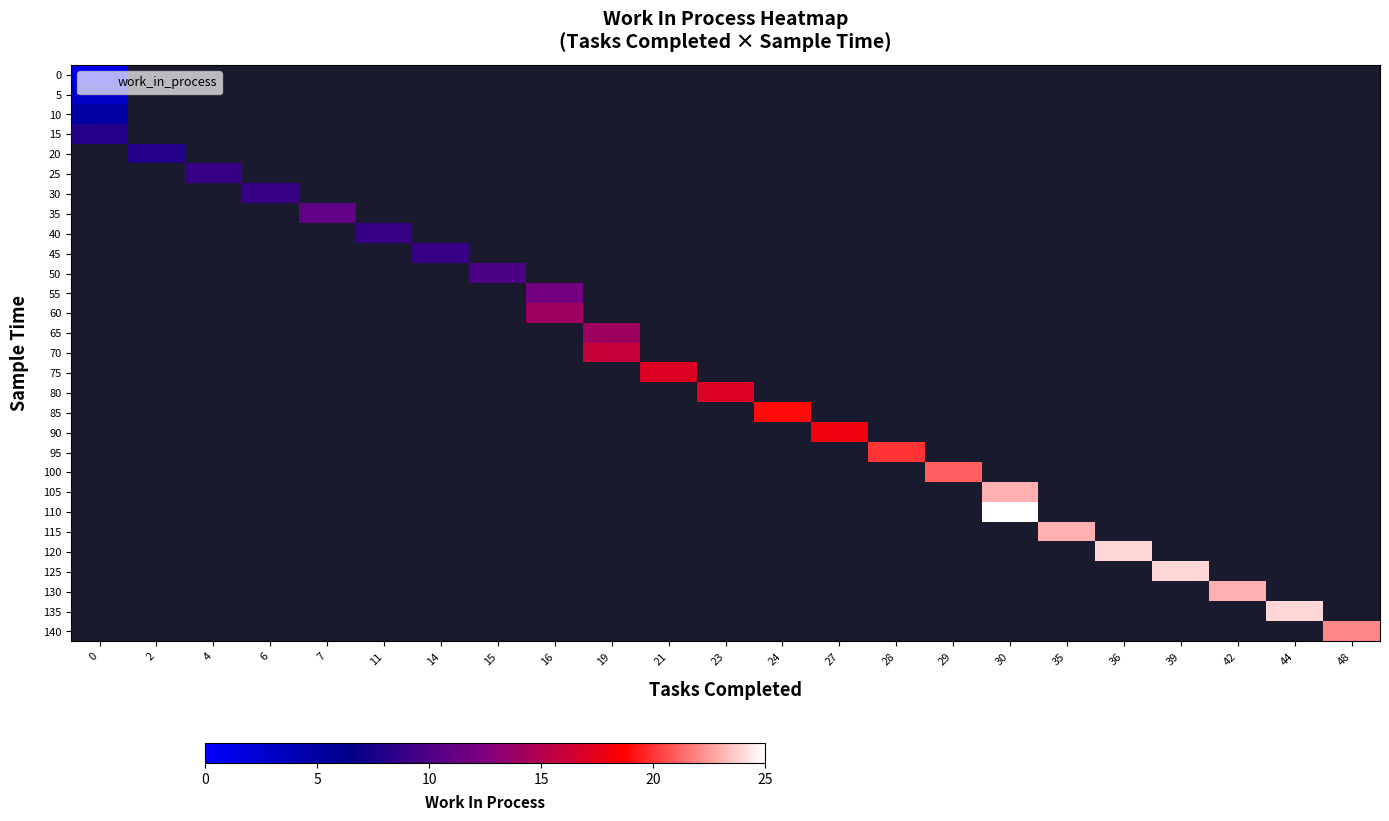

How many series are shown in this chart?

29